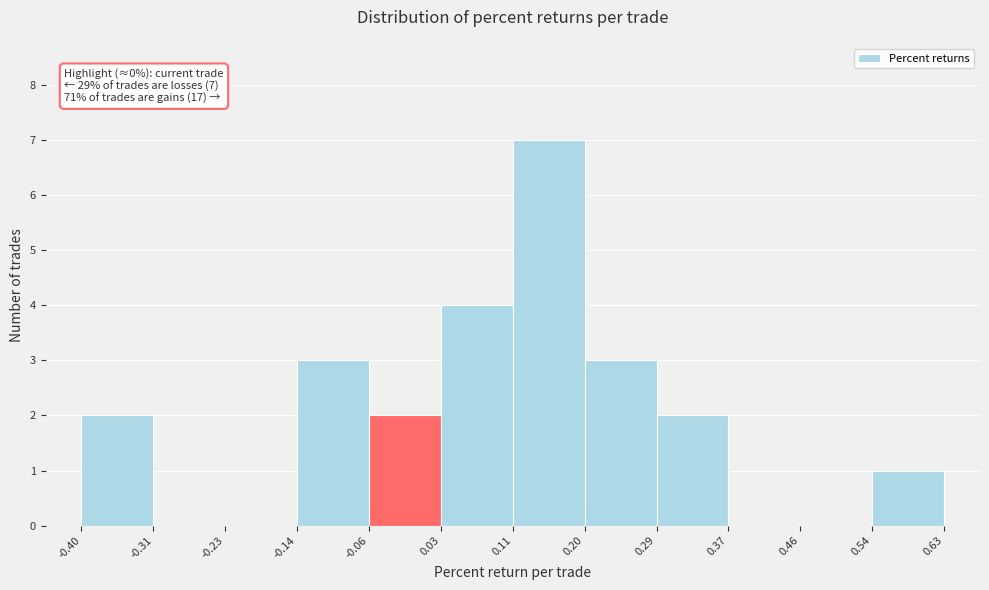

Over which range of the x-axis is the bar tallest?

0.11 to 0.20